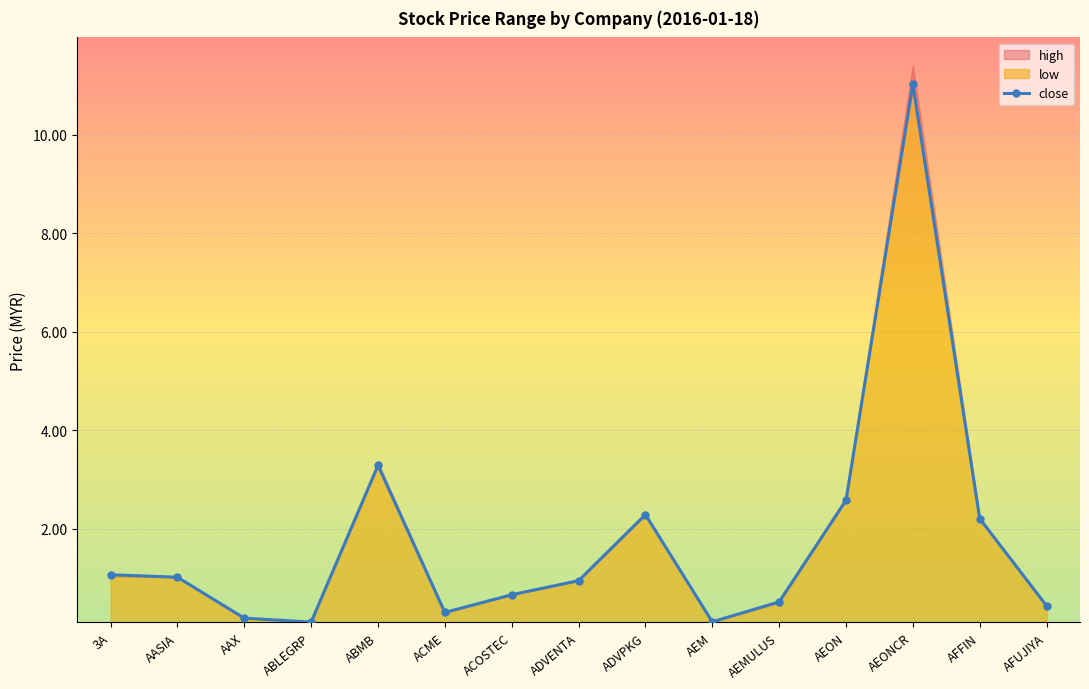

List the labels in order of value, largest first.

AEONCR, ABMB, AEON, ADVPKG, AFFIN, 3A, AASIA, ADVENTA, ACOSTEC, AEMULUS, AFUJIYA, ACME, AAX, AEM, ABLEGRP